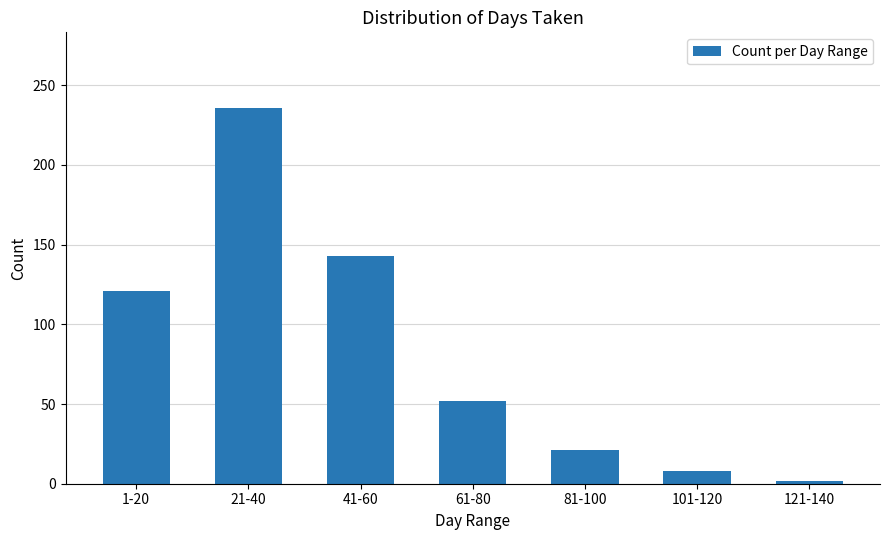

True or false: the data shows 14 at 61-80.

False